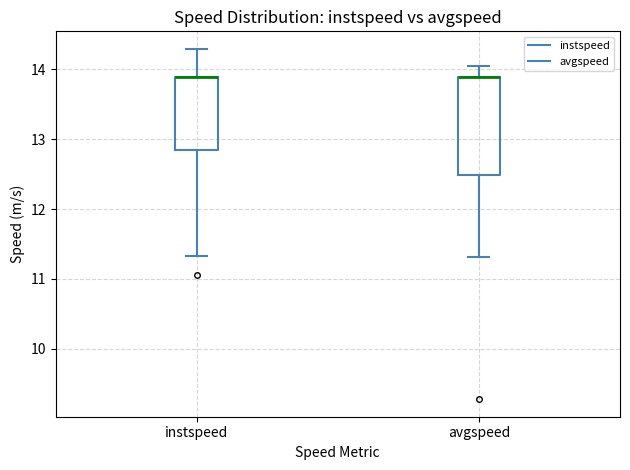

Reading left to right, read every box against the y-axis: the position of its median line, the range the box covers, and the ends of its whiskers. The values are not printed on the chart, so give them approximately, as read against the axis.

instspeed: median 13.9 (drawn on the box's upper edge), box 12.8 to 13.9, whiskers 11.3 to 14.3
avgspeed: median 13.9 (drawn on the box's upper edge), box 12.5 to 13.9, whiskers 11.3 to 14.1